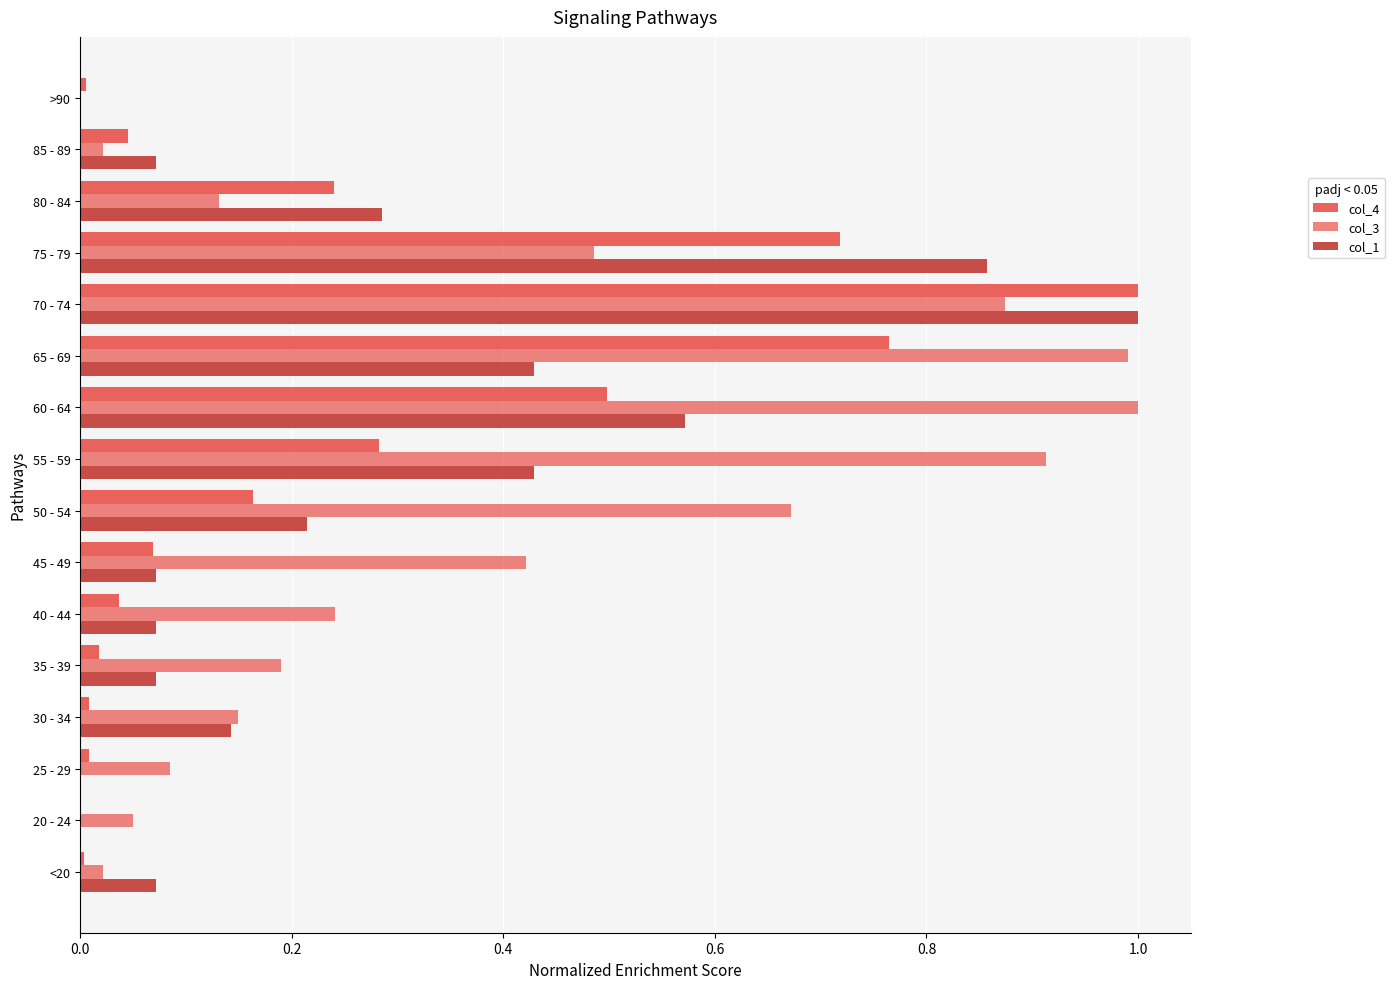

How many data points does each series have?

16